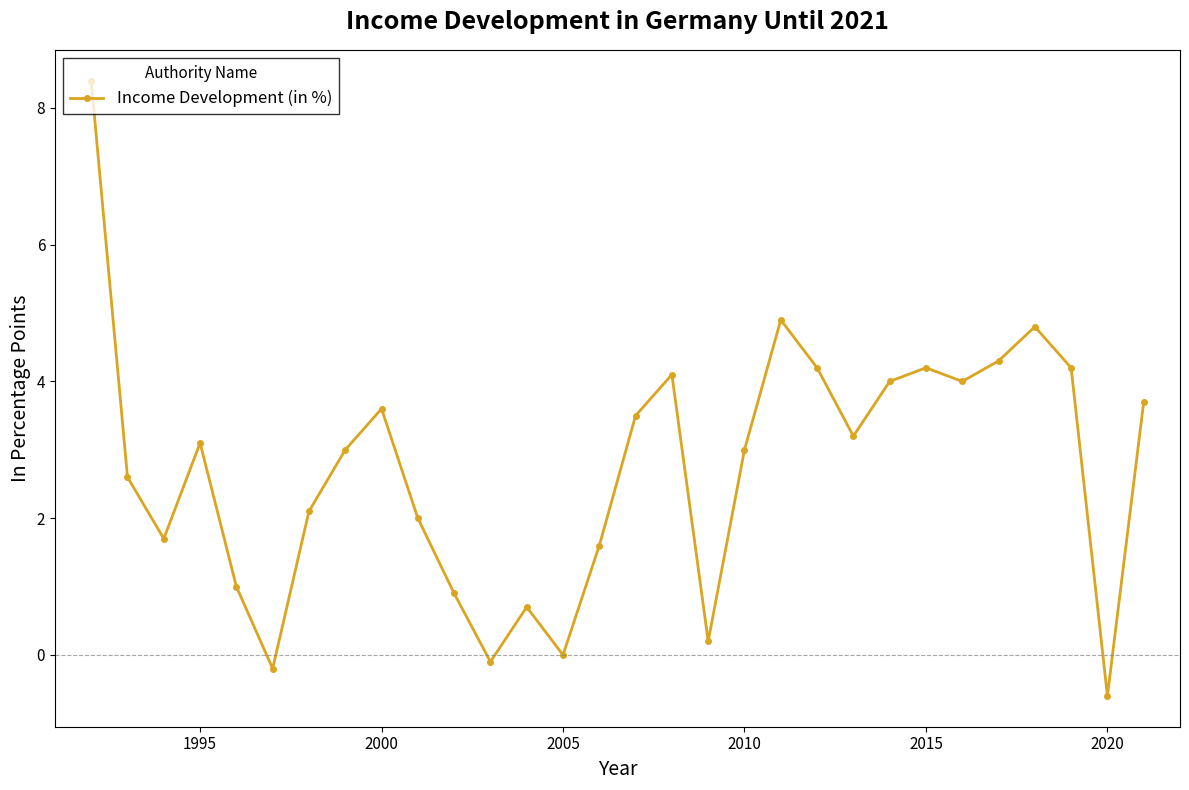

What is the value of the 19th point from the left?

3.0